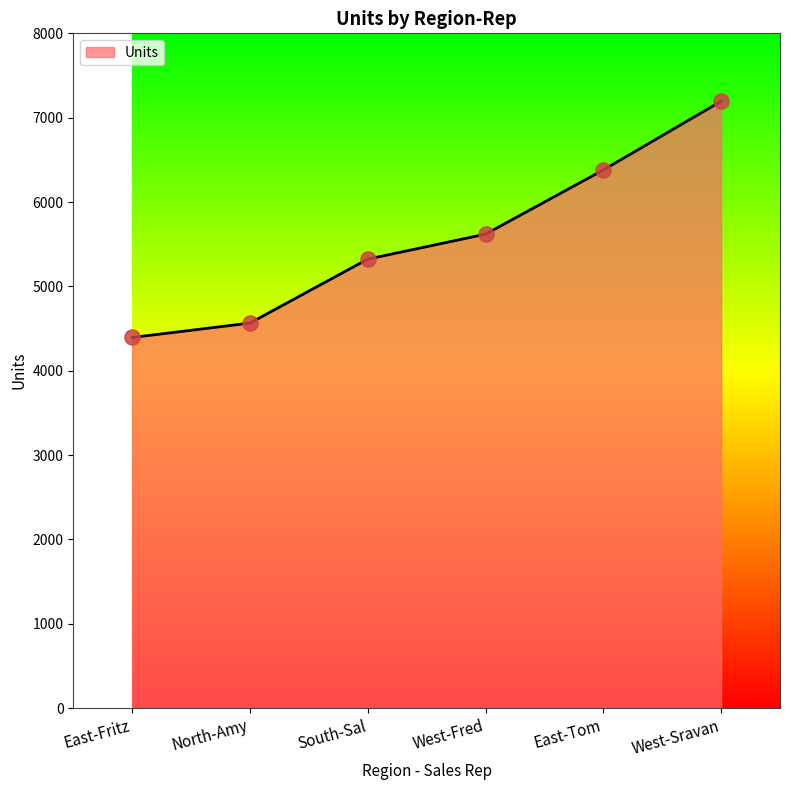

Between West-Sravan and South-Sal, which is larger?

West-Sravan